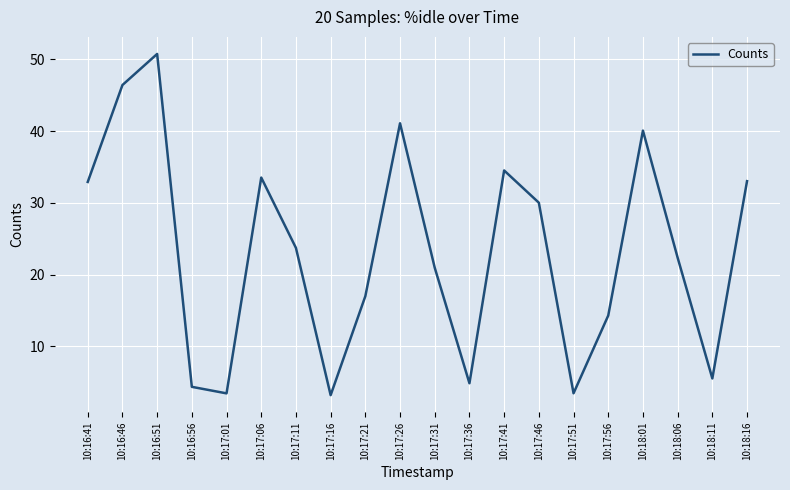

Approximately how many times larger is the value at 10:17:06 compared to 10:18:16?

1.0